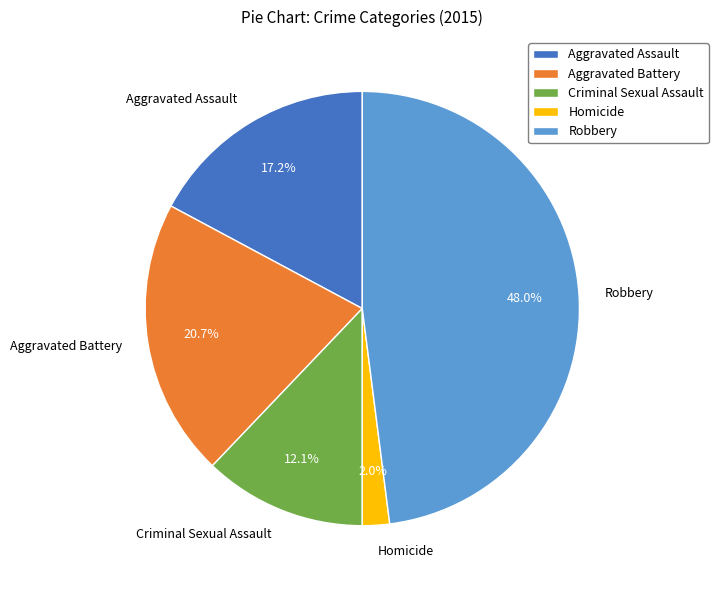

What percentage is the Criminal Sexual Assault slice, to the nearest percent?

12%